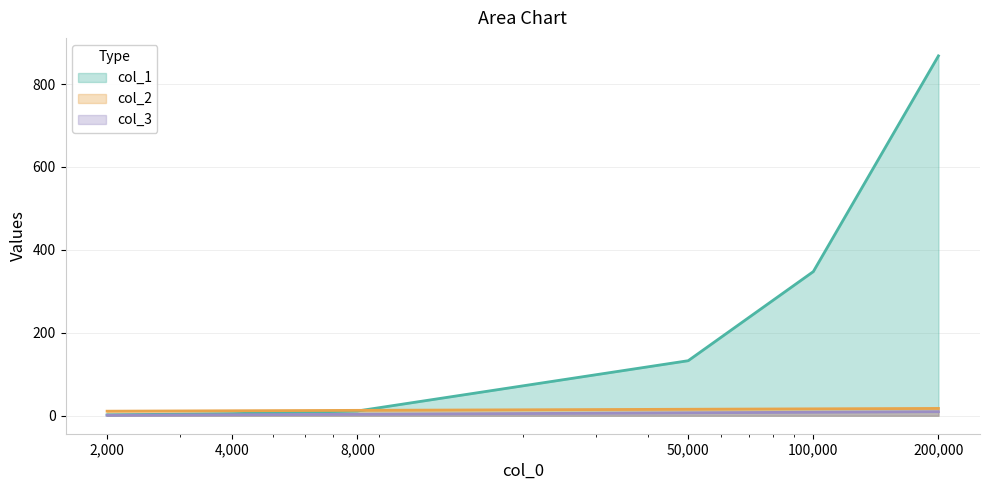

Which category has the highest value in the col_1 series?

200000